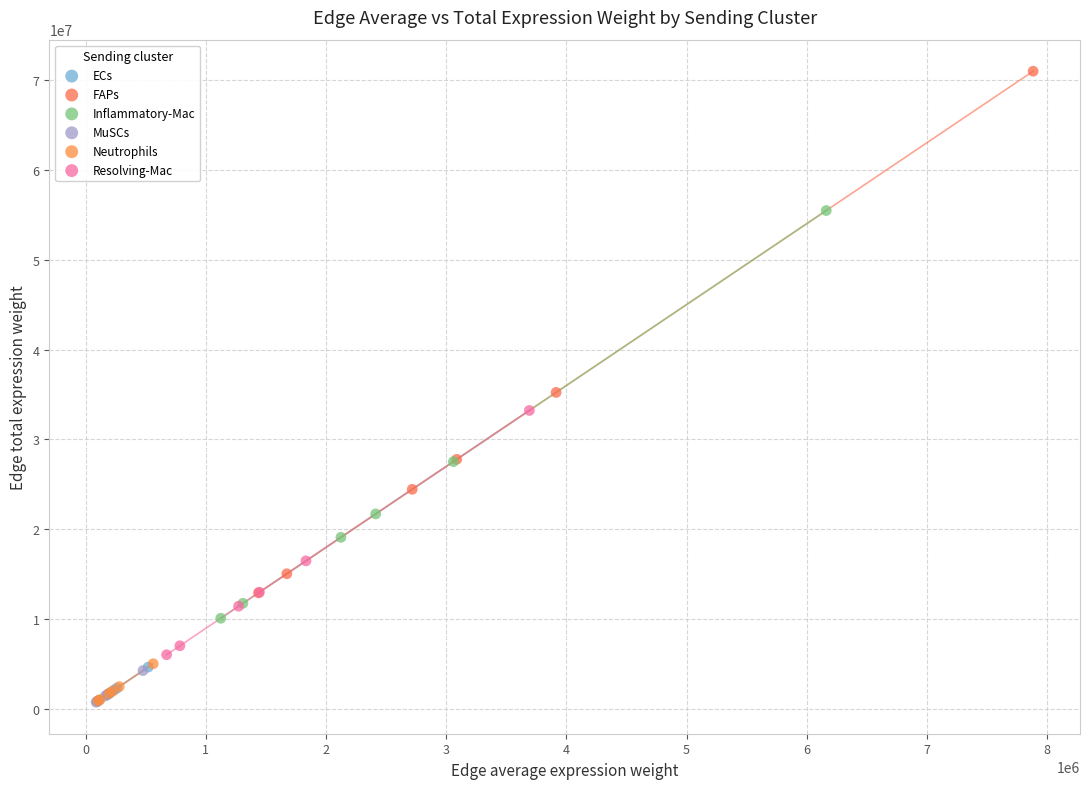

Which series has the largest Y range (max minus min)?

FAPs